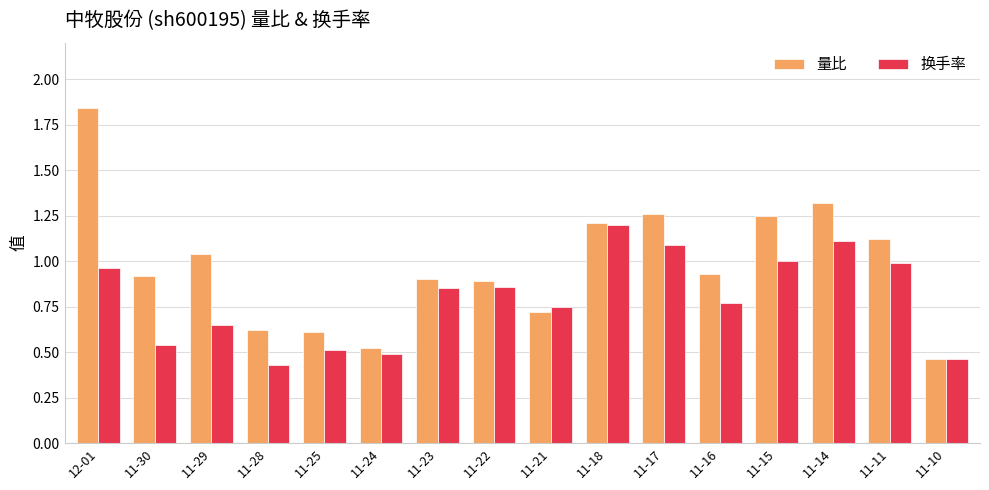

Are the bars horizontal?

No